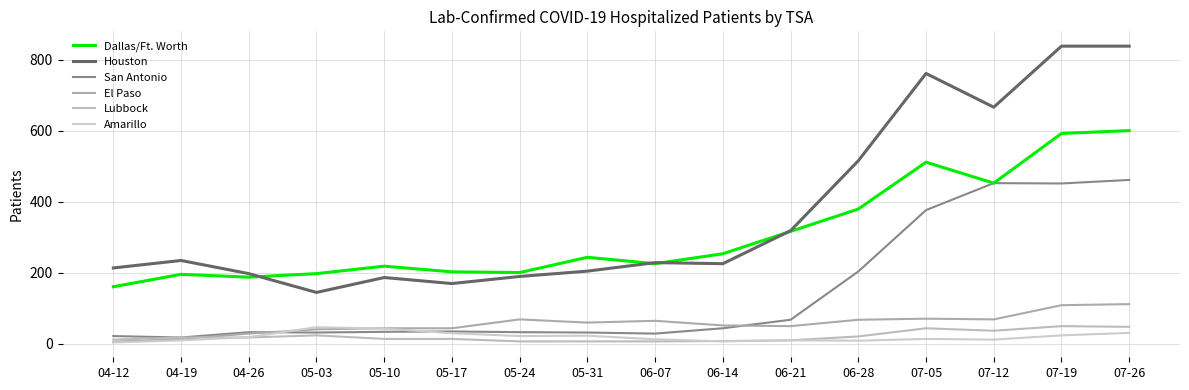

Between 05-10 and 06-21, which series saw the biggest shift?

Houston